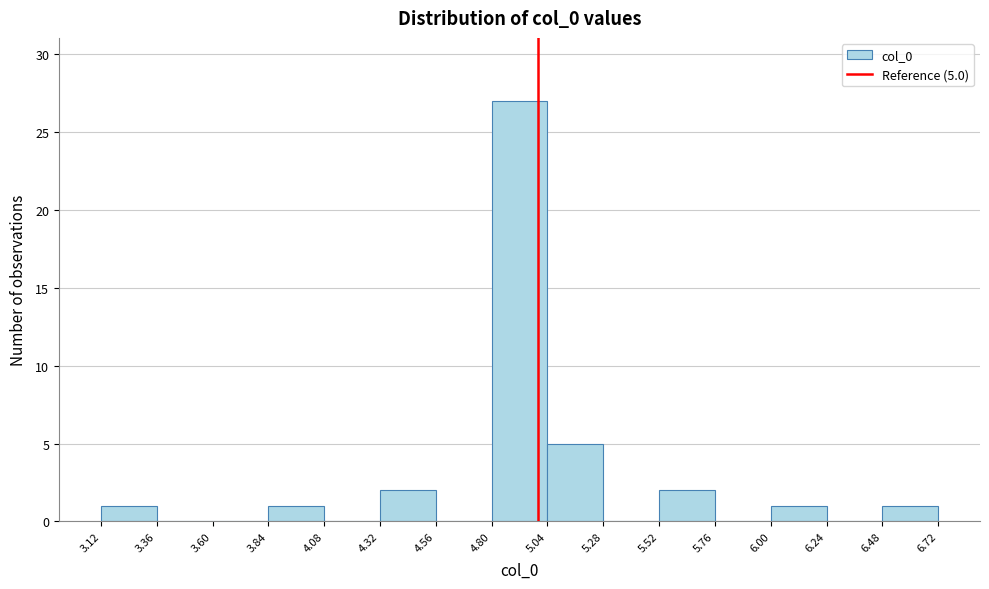

Over which range of the x-axis is the bar tallest?

4.80 to 5.04